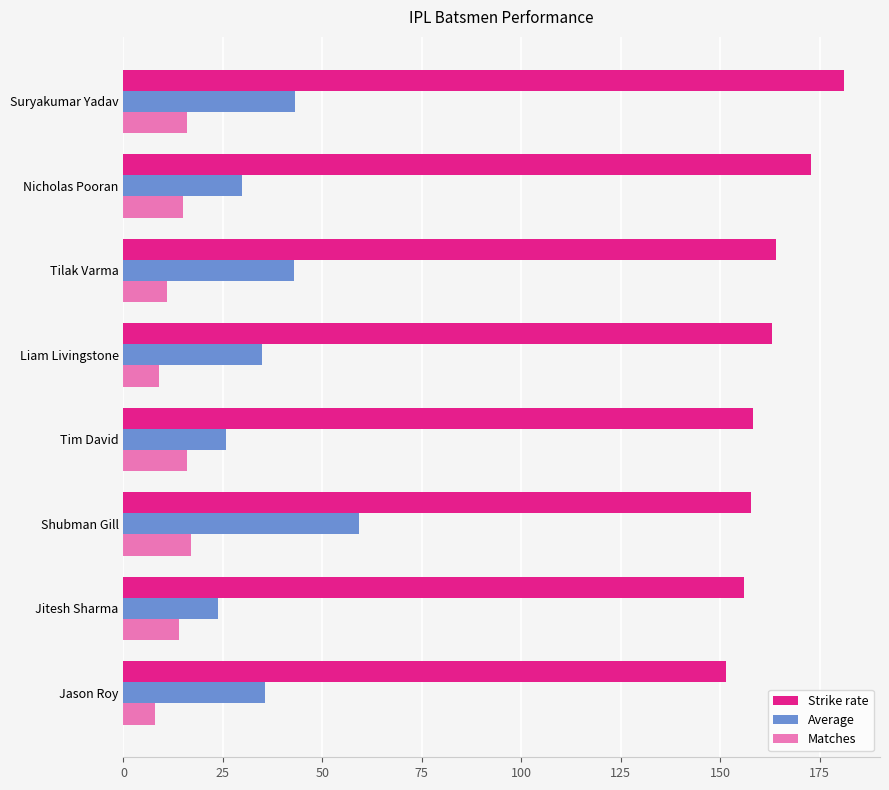

How many data points in Matches are less than 15?

4